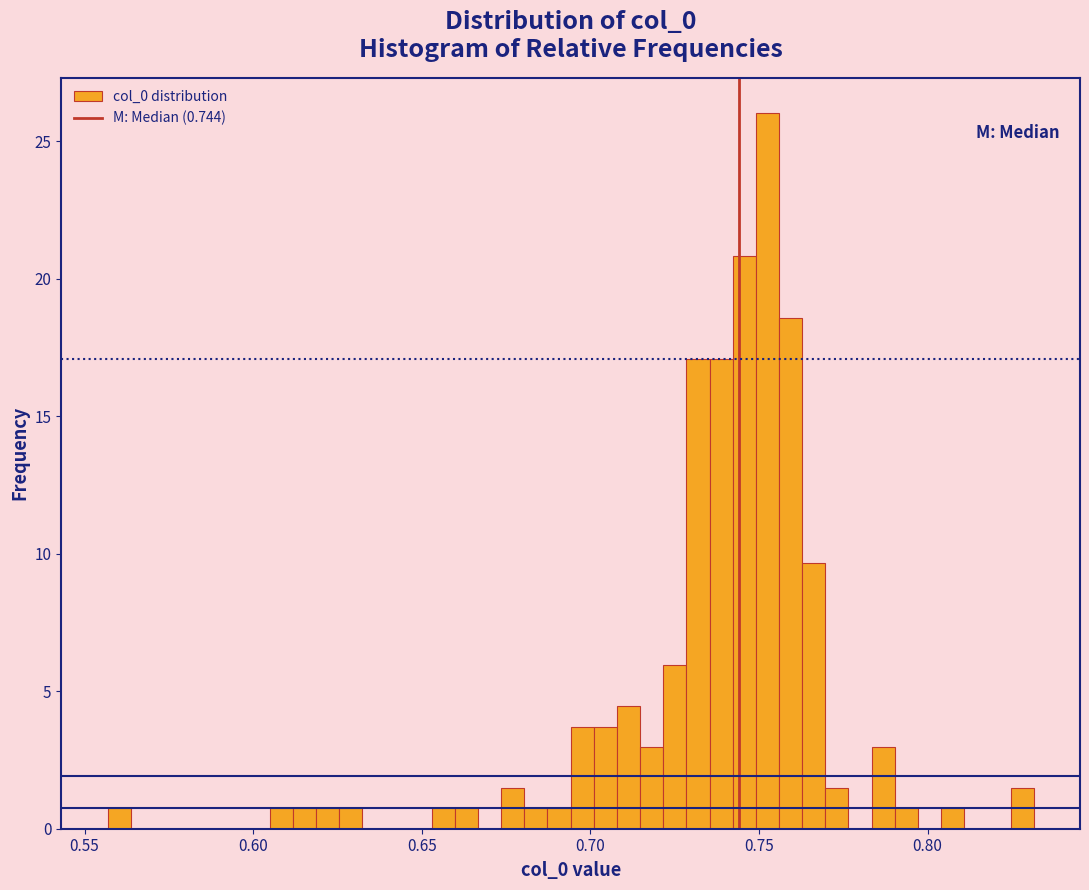

Read against the x-axis, roughly where is the centre of the tallest bar?

0.755